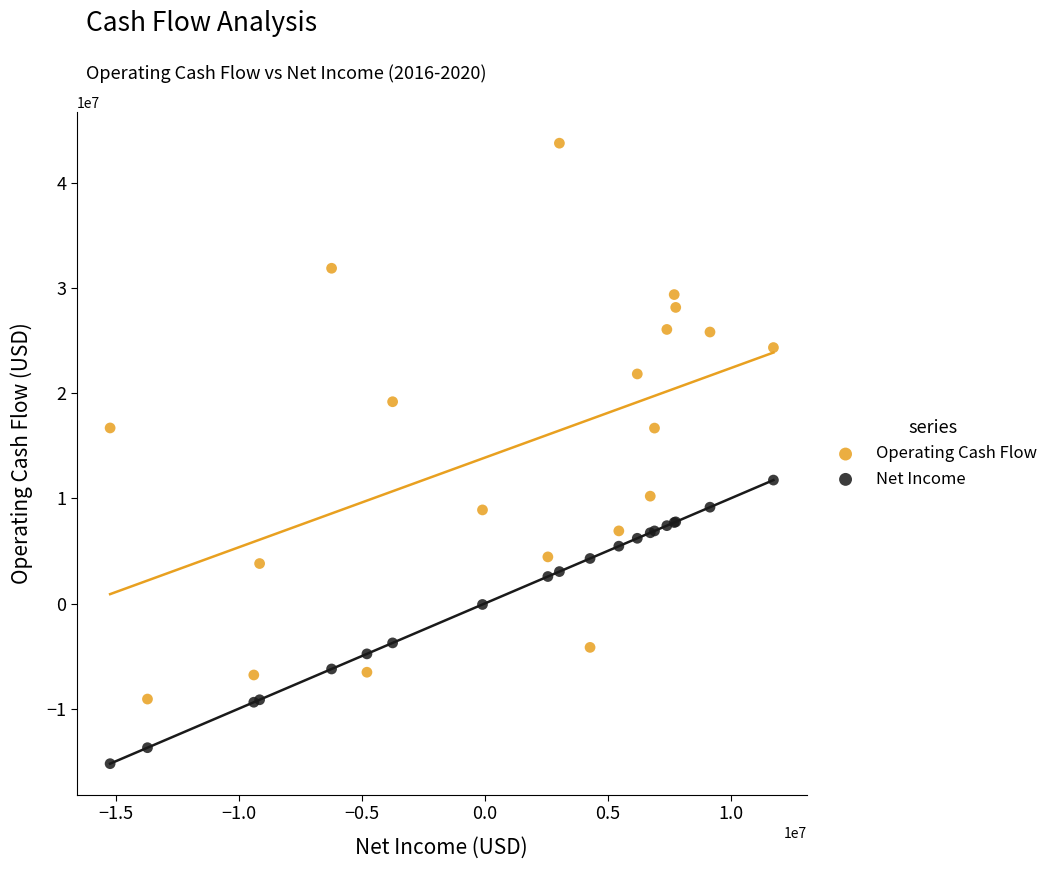

What are all the series names shown in the legend?

Operating Cash Flow, Net Income